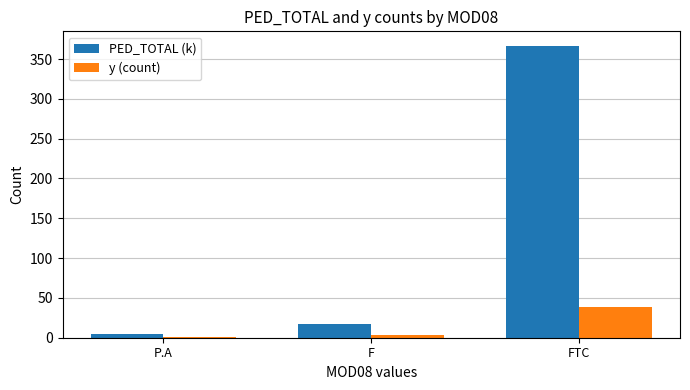

Which series has the largest total across all categories?

PED_TOTAL (k)